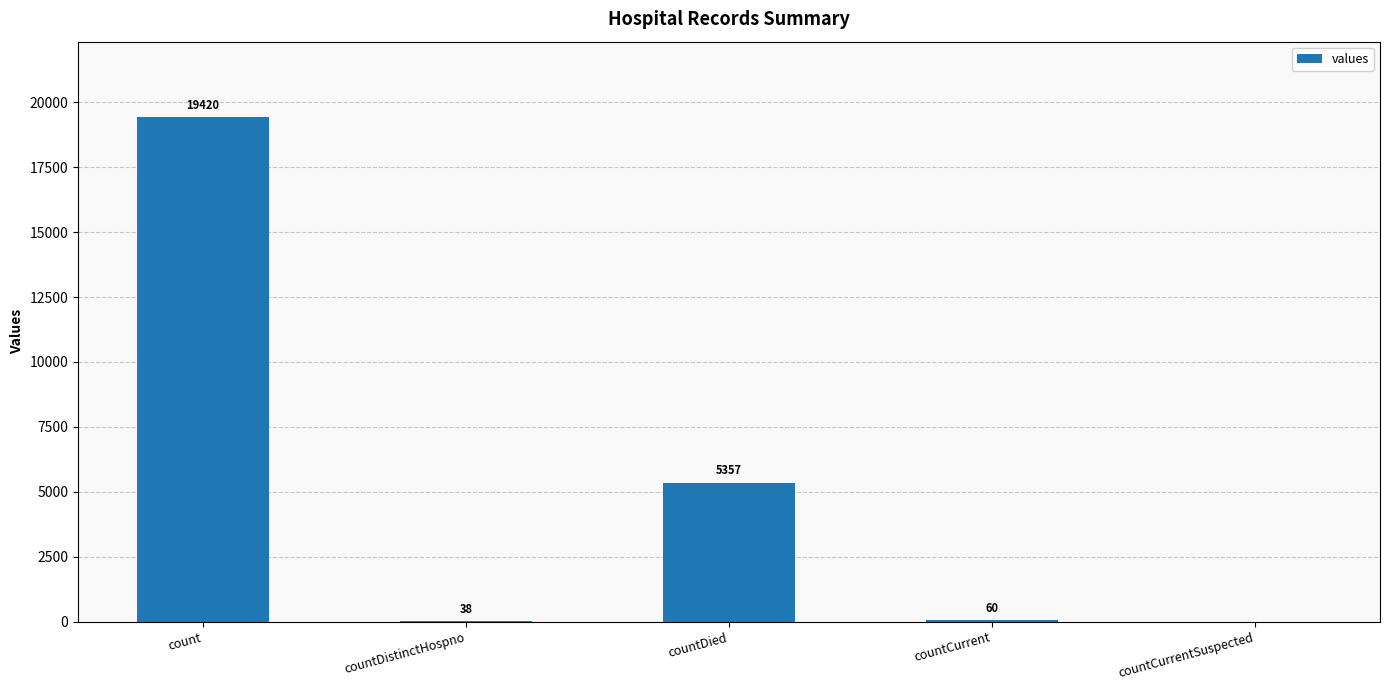

What is the difference between the values at countDistinctHospno and countCurrentSuspected?

38